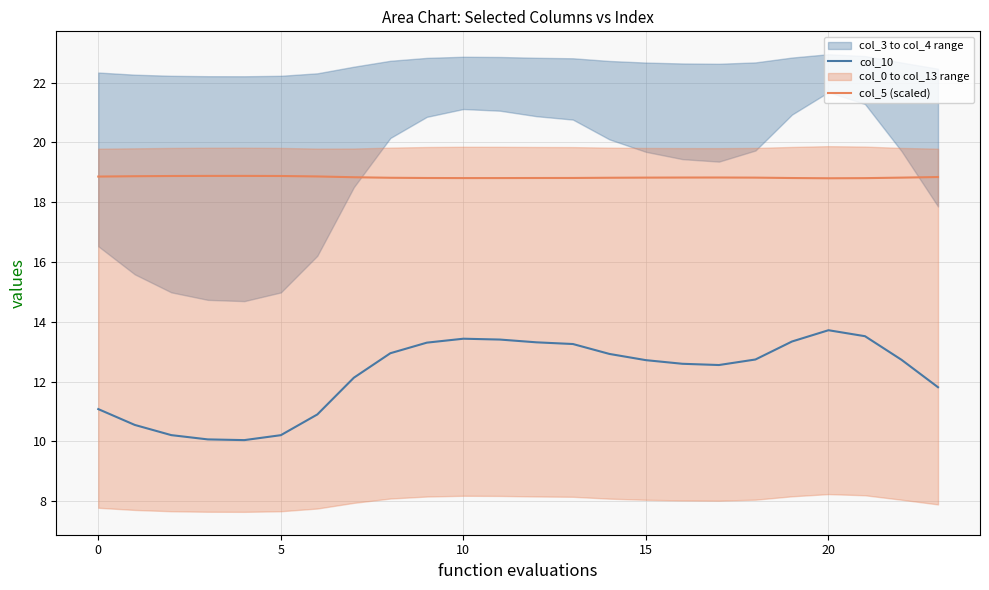

What is the maximum value for col_10?

13.7